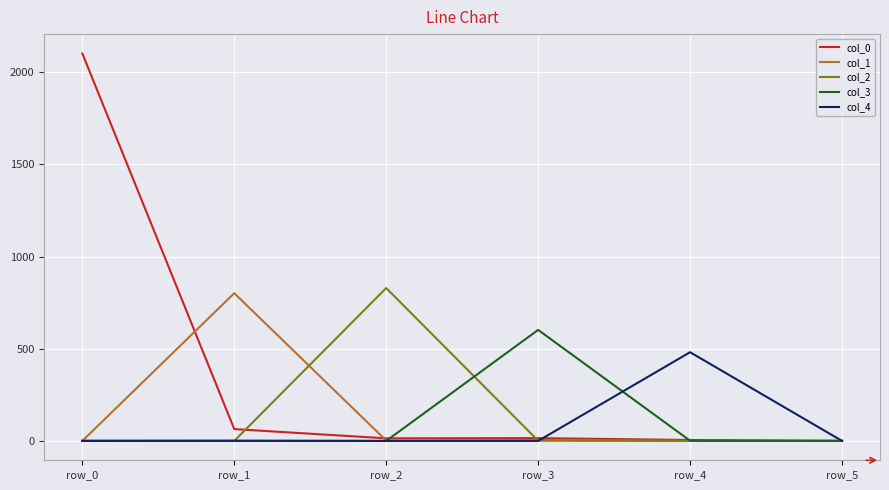

At which category is the sum across all series the highest?

row_0